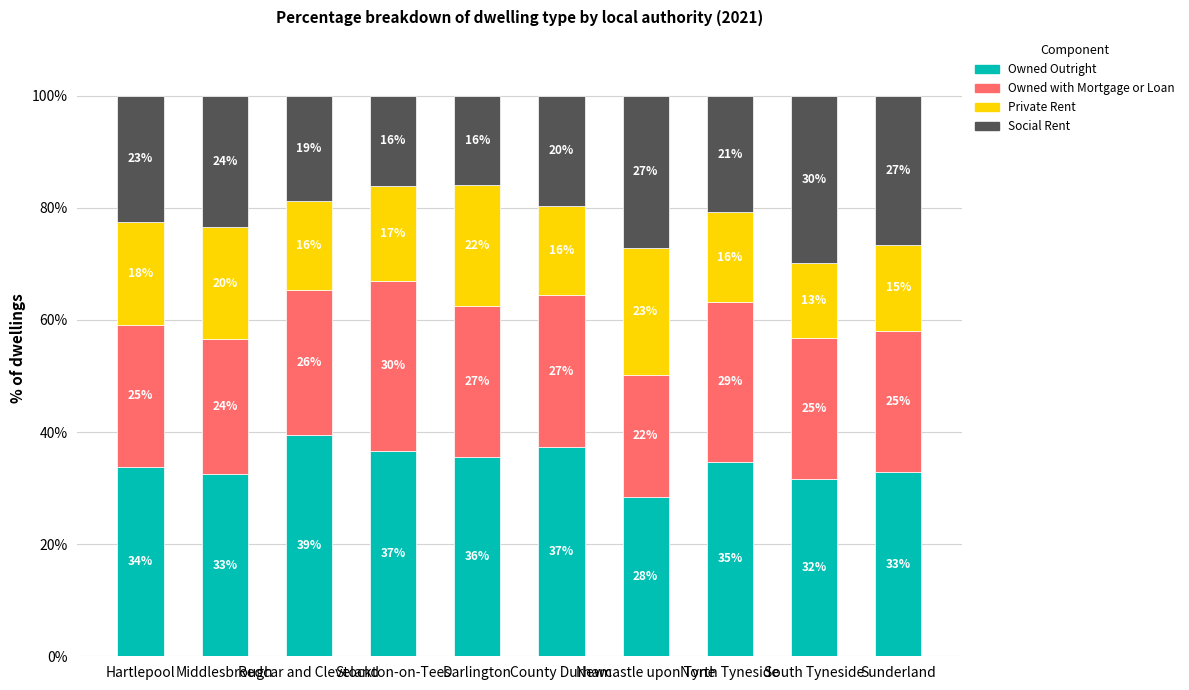

What is the lowest value of the Owned Outright series?

28.4